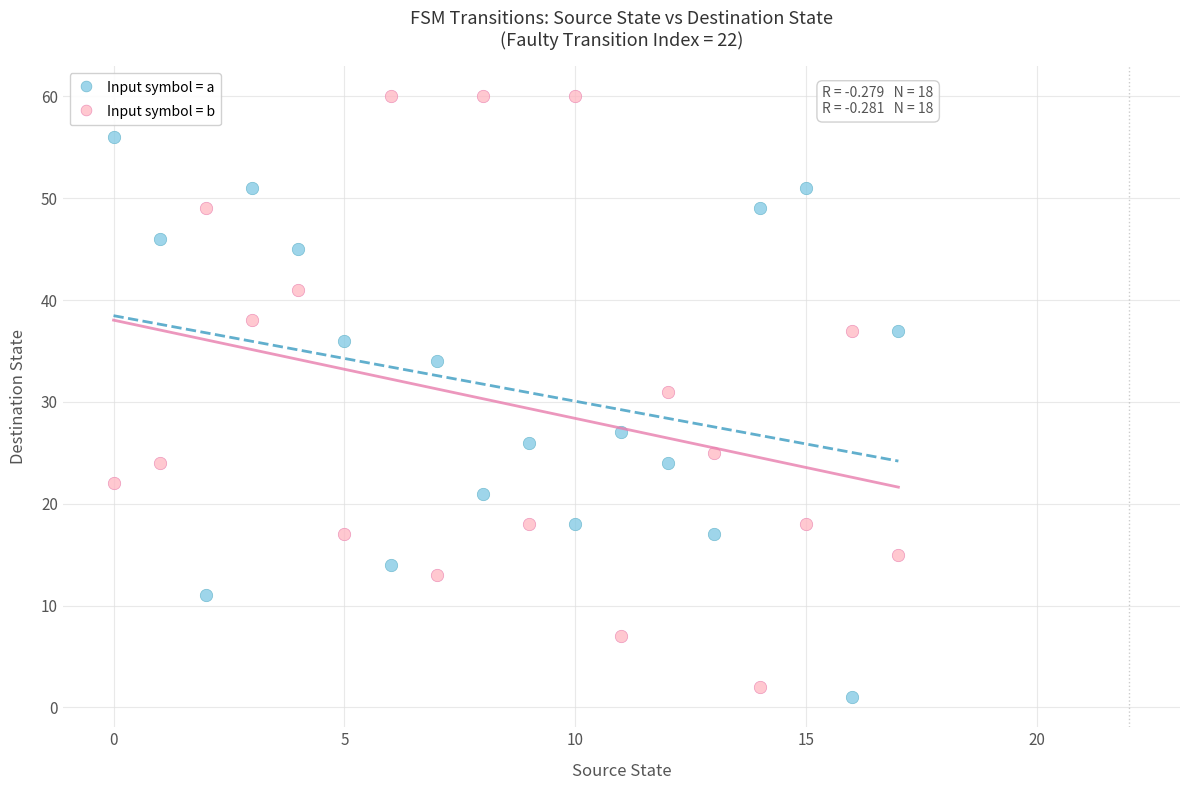

Which series contains the lowest Y value?

Input symbol = a